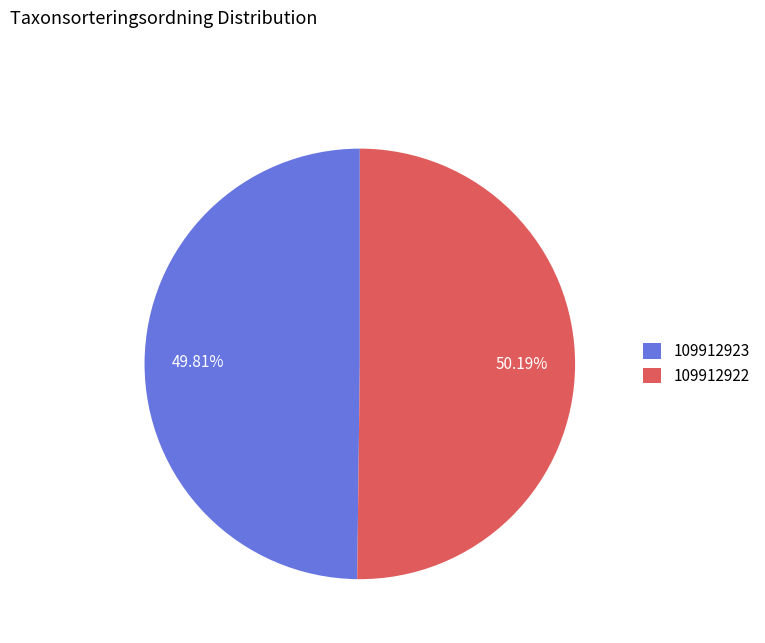

Is there a majority slice in this chart?

Yes